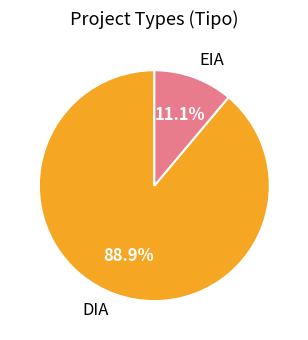

How many slices are in this pie chart?

2